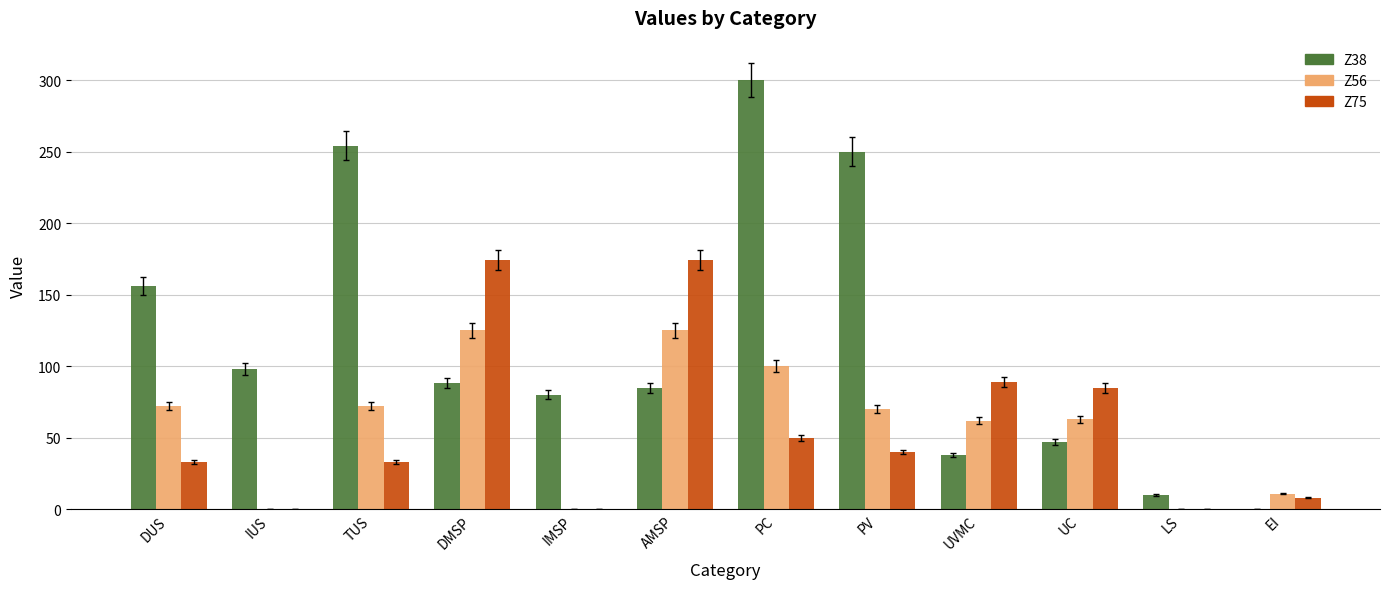

What is the maximum value for Z56?

125